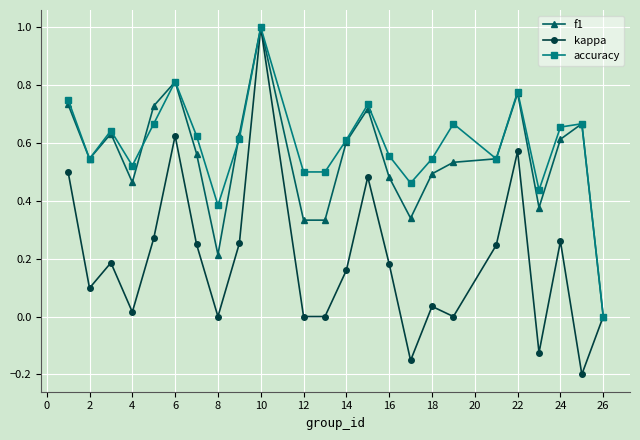

How many values in the accuracy series exceed 0?

23